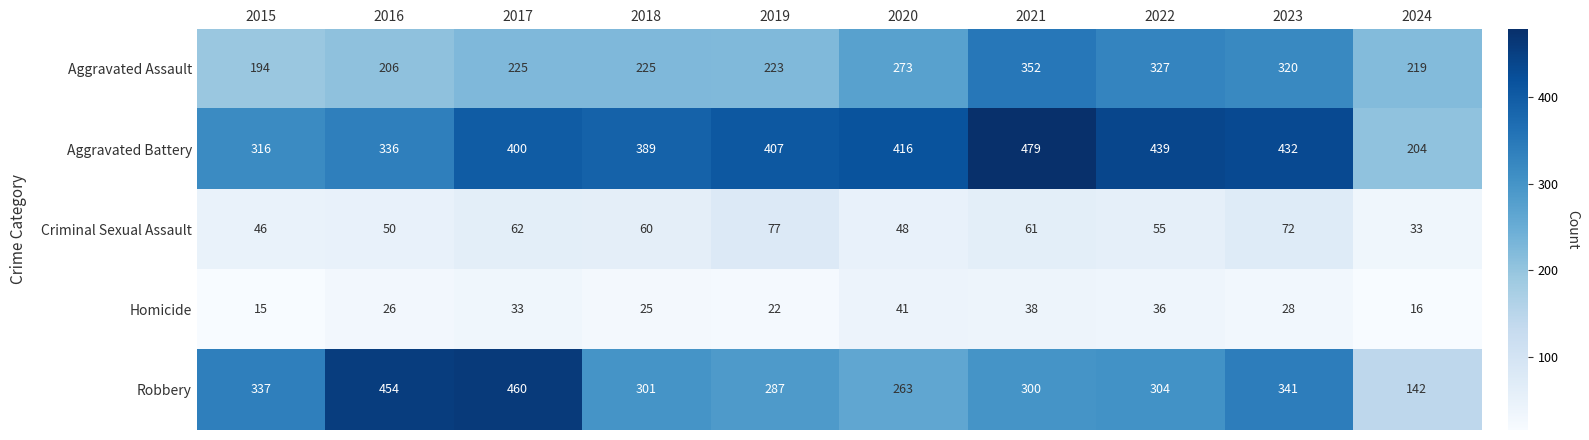

What is the highest value of the Aggravated Assault series?

352